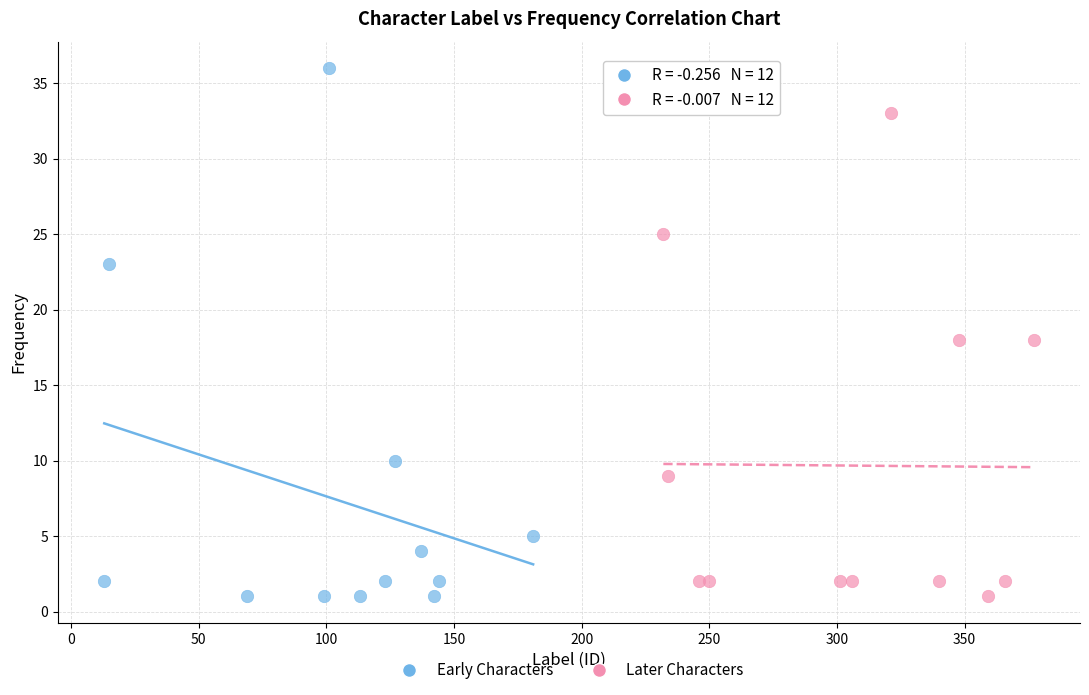

Which series has the largest Y range (max minus min)?

Early Characters